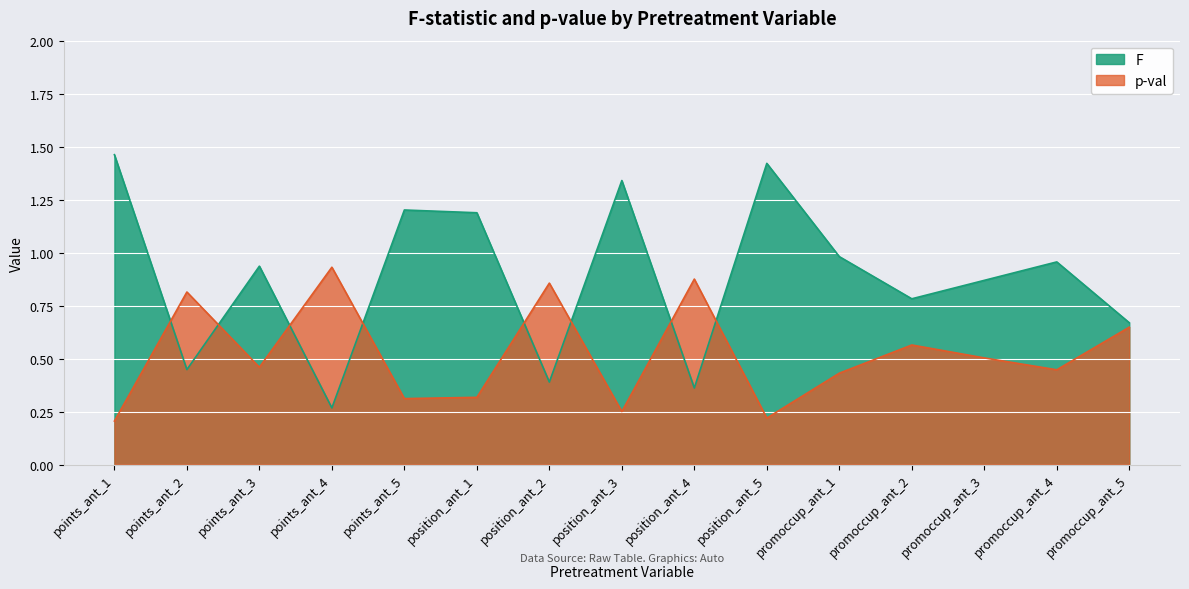

At which category is the sum across all series the highest?

points_ant_1